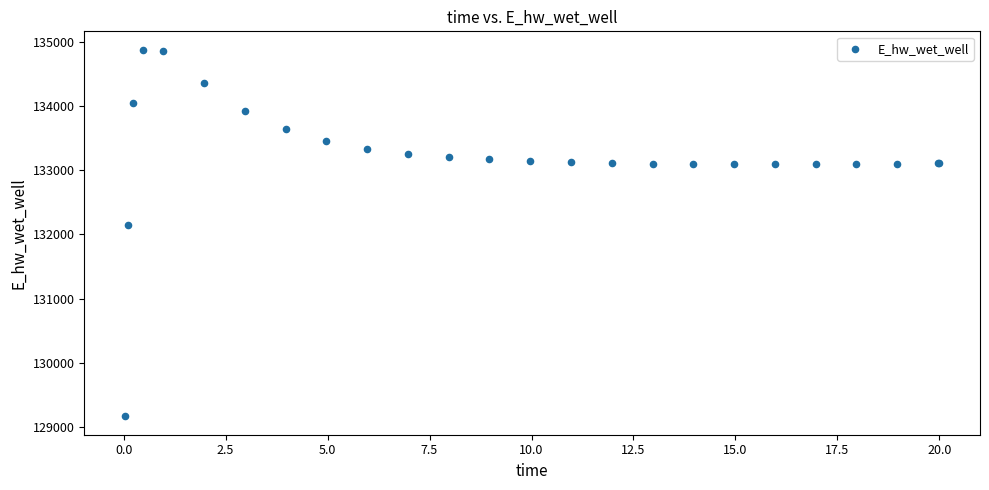

What Y value in the scatter plot is closest to 132021?

132146.1